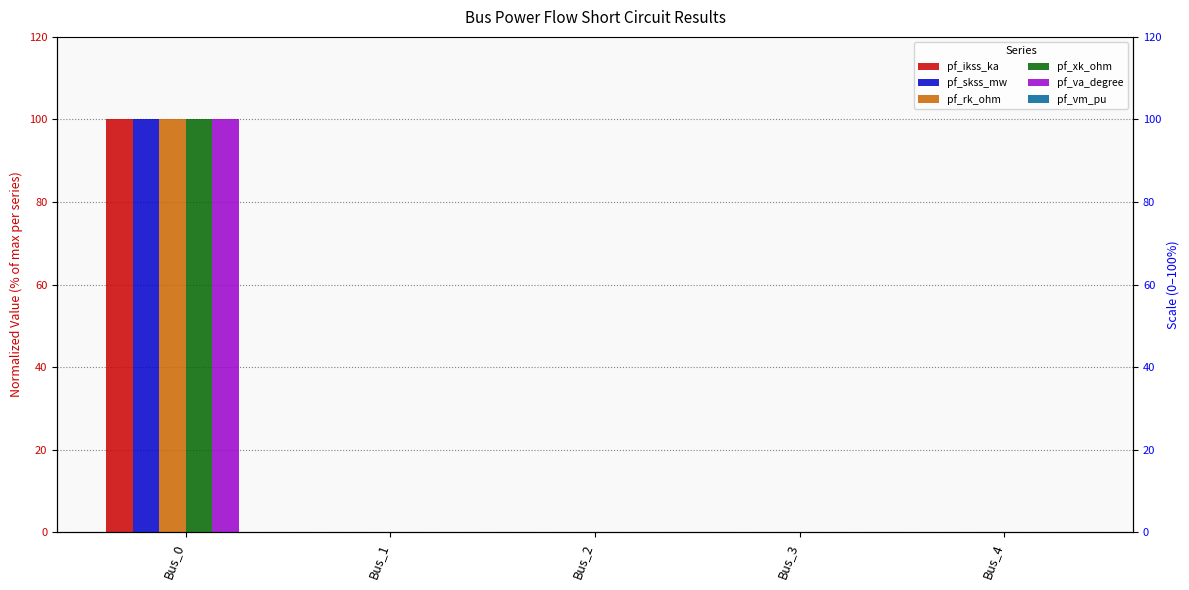

Reading left to right, what are all the values shown in this chart?

pf_ikss_ka: Bus_0=100	Bus_1=0	Bus_2=0	Bus_3=0	Bus_4=0
pf_skss_mw: Bus_0=100	Bus_1=0	Bus_2=0	Bus_3=0	Bus_4=0
pf_rk_ohm: Bus_0=100	Bus_1=0	Bus_2=0	Bus_3=0	Bus_4=0
pf_xk_ohm: Bus_0=100	Bus_1=0	Bus_2=0	Bus_3=0	Bus_4=0
pf_va_degree: Bus_0=100	Bus_1=0	Bus_2=0	Bus_3=0	Bus_4=0
pf_vm_pu: Bus_0=0	Bus_1=0	Bus_2=0	Bus_3=0	Bus_4=0